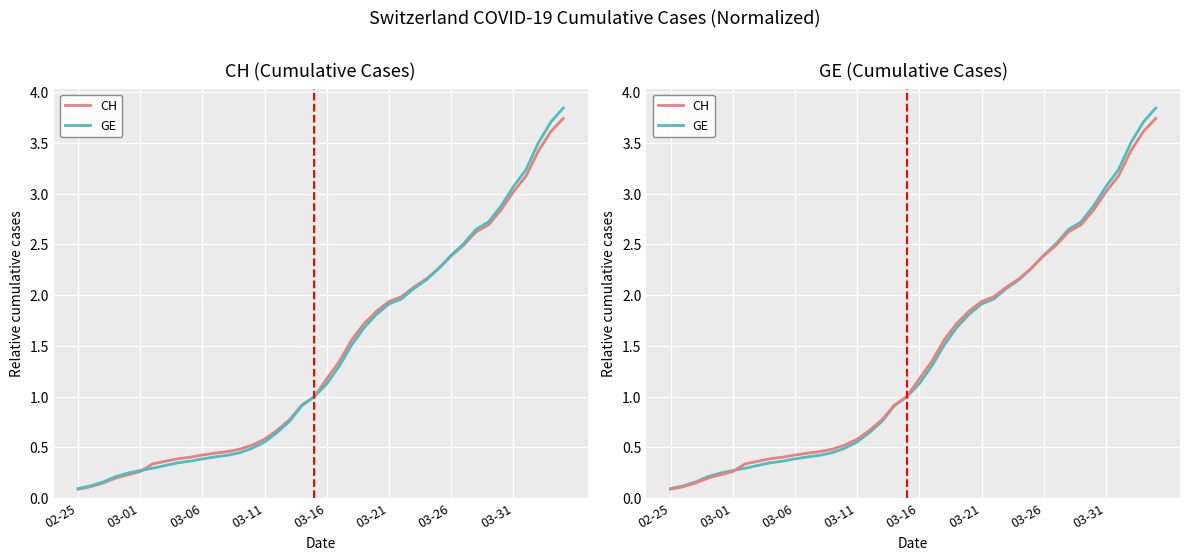

Which series has the largest total across all categories?

CH